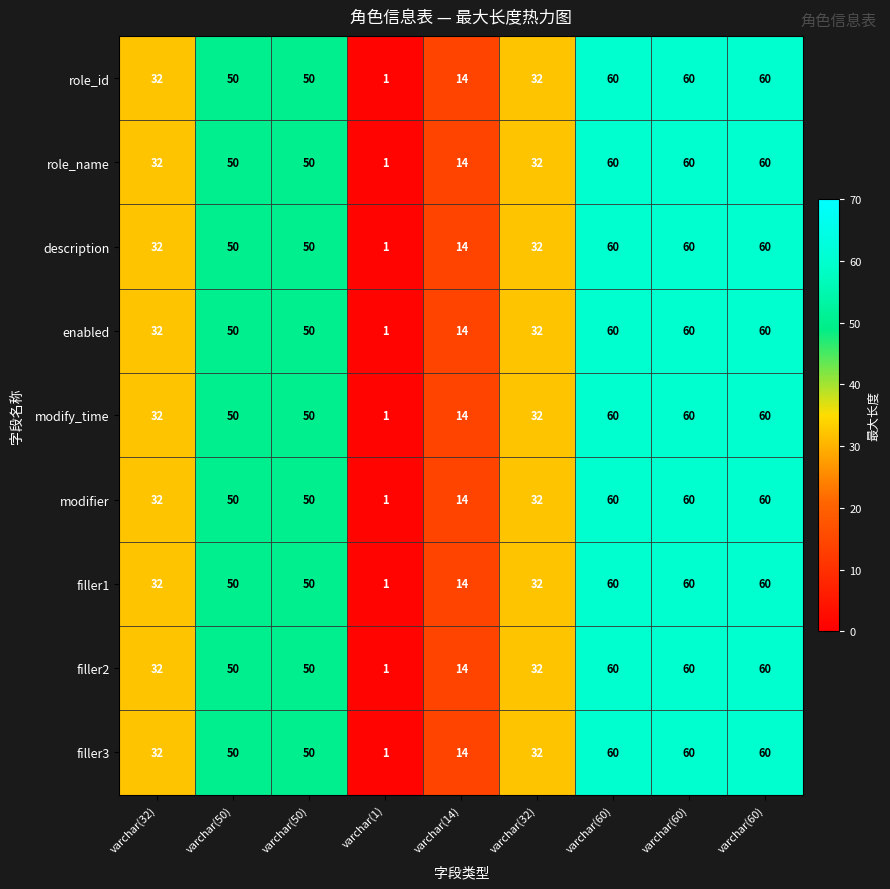

How many data points in filler2 are less than 50?

4